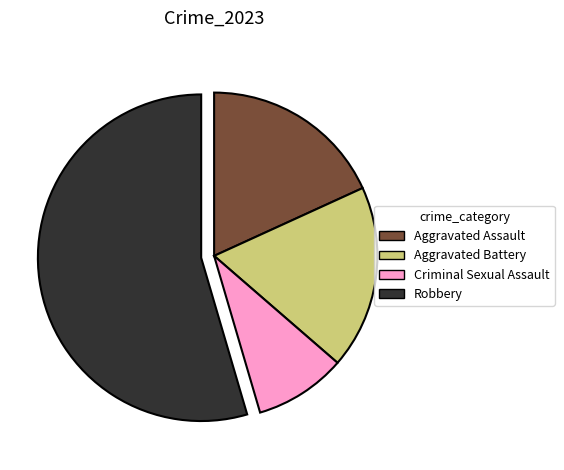

What is the largest slice in the pie chart?

Robbery